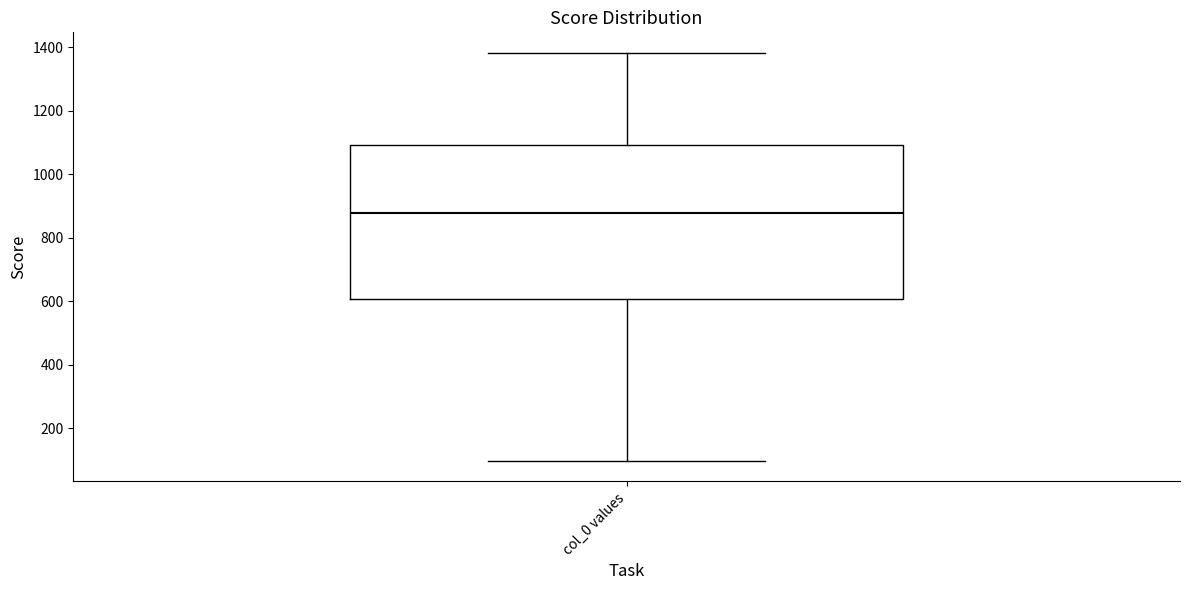

Transcribe this box plot: give where the median line is, the range the box spans, and where the two whiskers end, as read against the y-axis. The values are not printed on the chart, so give them approximately, as read against the axis.

median 880, box 600 to 1100, whiskers 100 to 1380